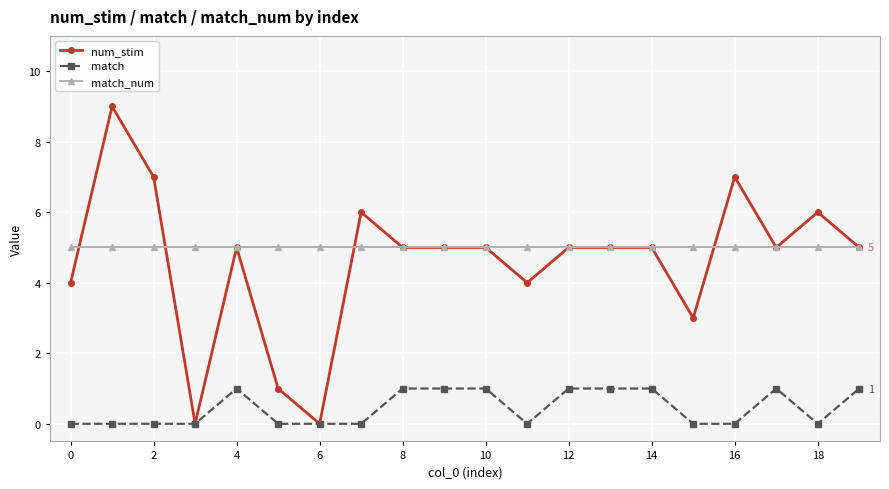

How many categories are shown in the chart?

20